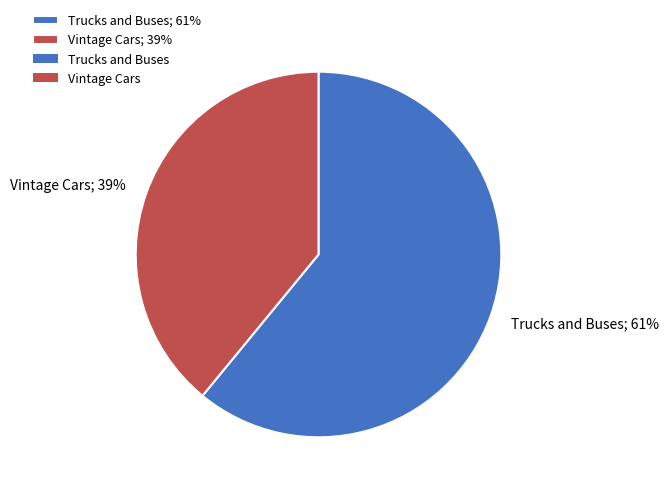

To the nearest percent, what is the average slice percentage?

50%